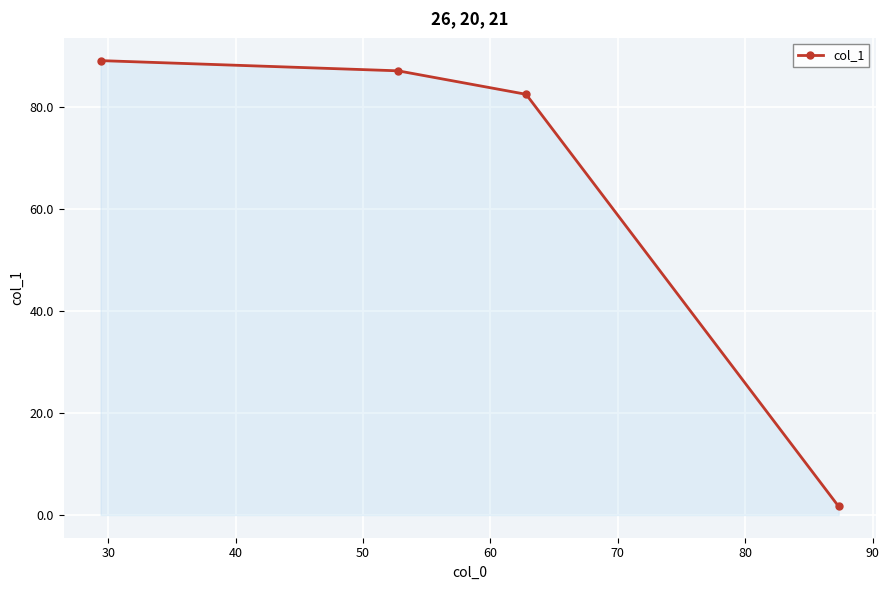

True or false: there are more than 0 points higher than both neighbors.

False